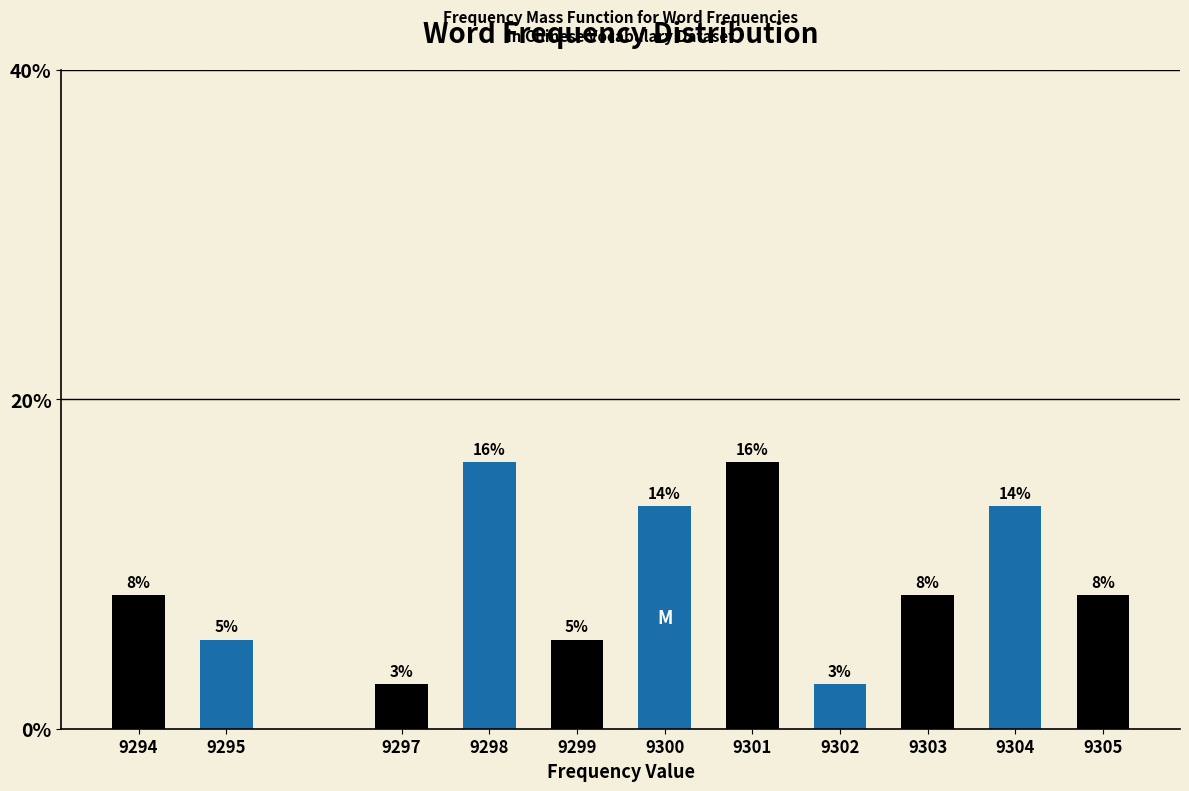

Are the bars horizontal?

No